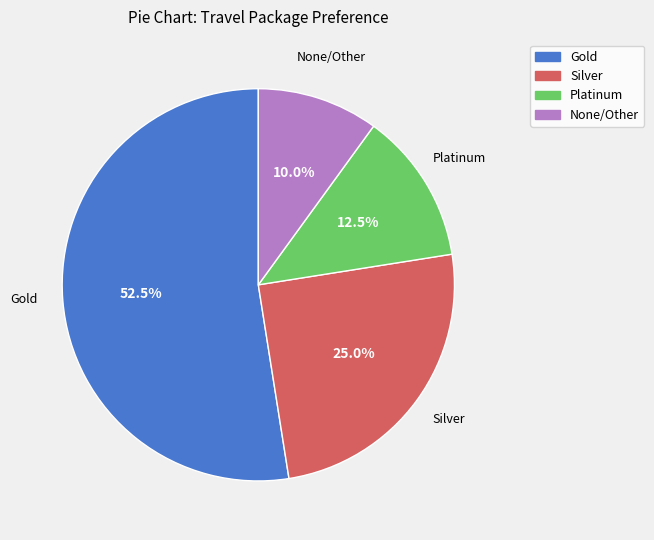

Rank the categories by value from highest to lowest.

Gold, Silver, Platinum, None